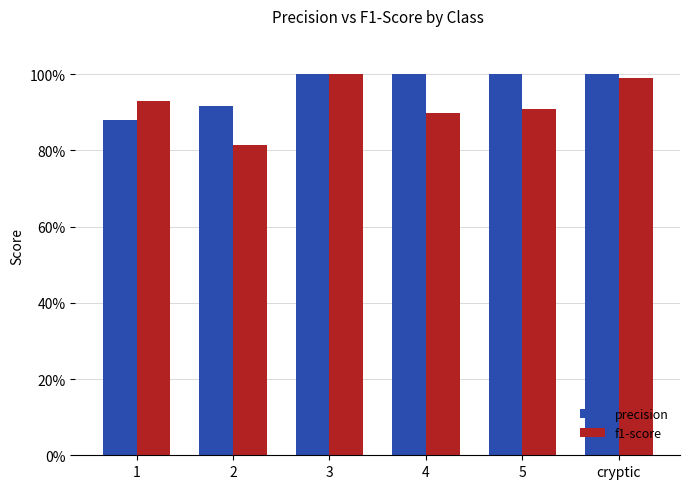

Which series has the largest range (max minus min)?

f1-score